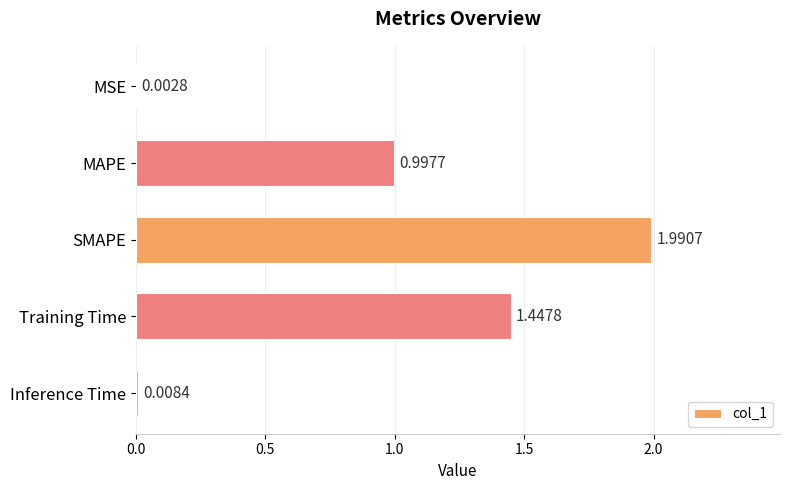

What is the change in value from MAPE to Inference Time?

-1.0